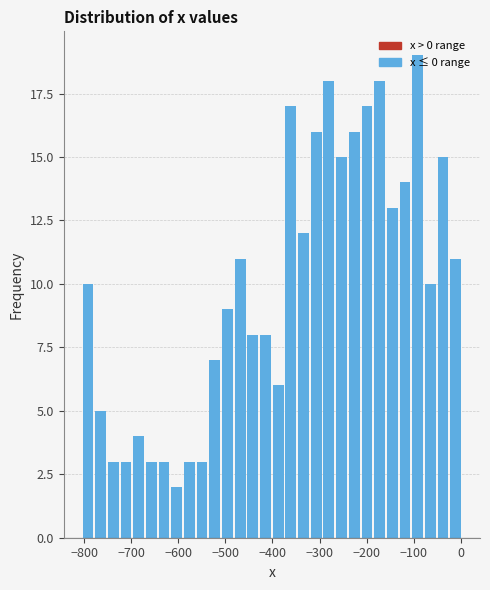

Read against the x-axis, roughly where is the centre of the tallest bar?

-90